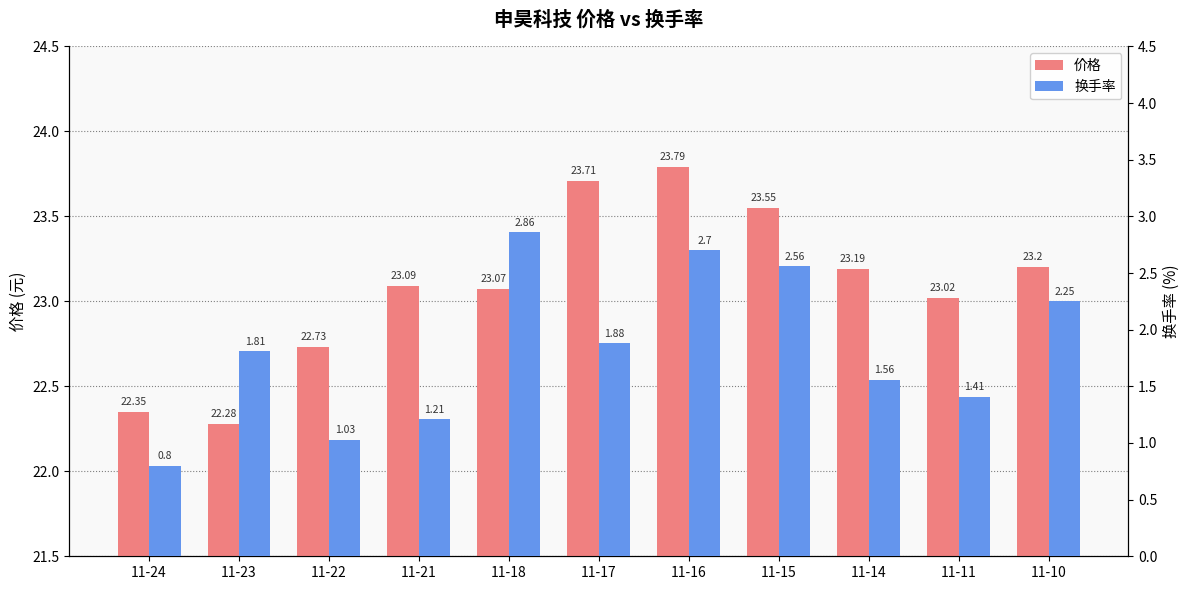

The value of 价格 at 11-11 is 39.5. True or false?

False